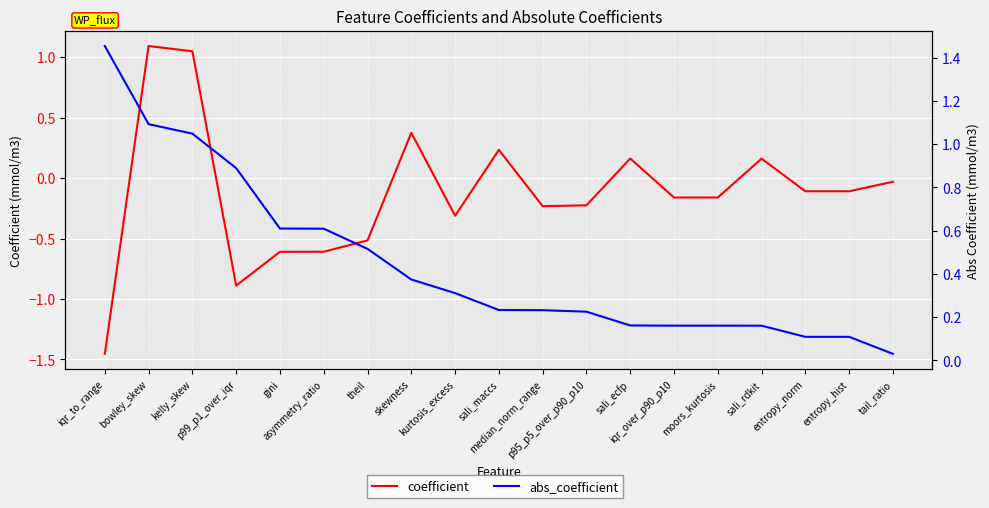

What value does the abs_coefficient series have at moors_kurtosis?

0.2